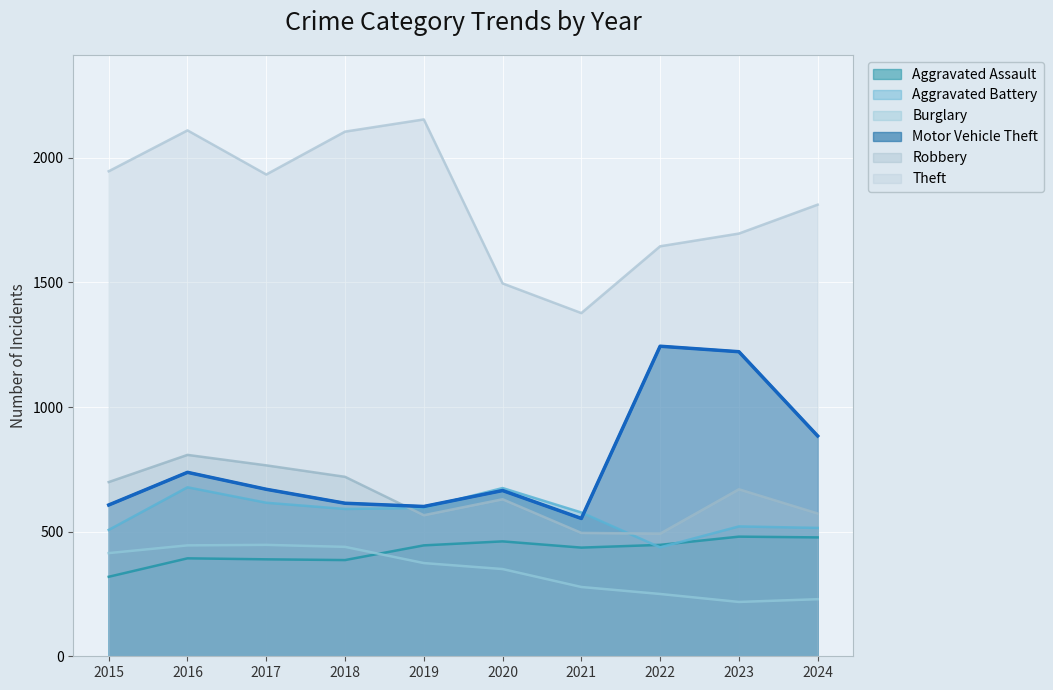

How many data points does each series have?

10